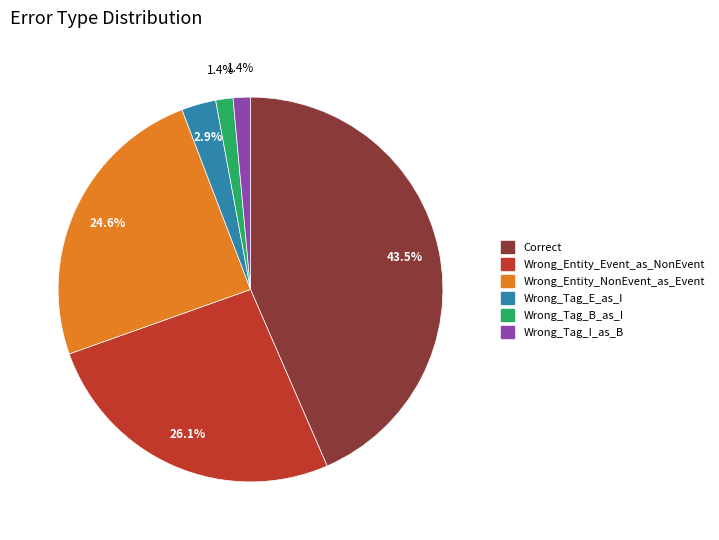

What percentage is the Wrong_Tag_B_as_I slice, to the nearest percent?

1%